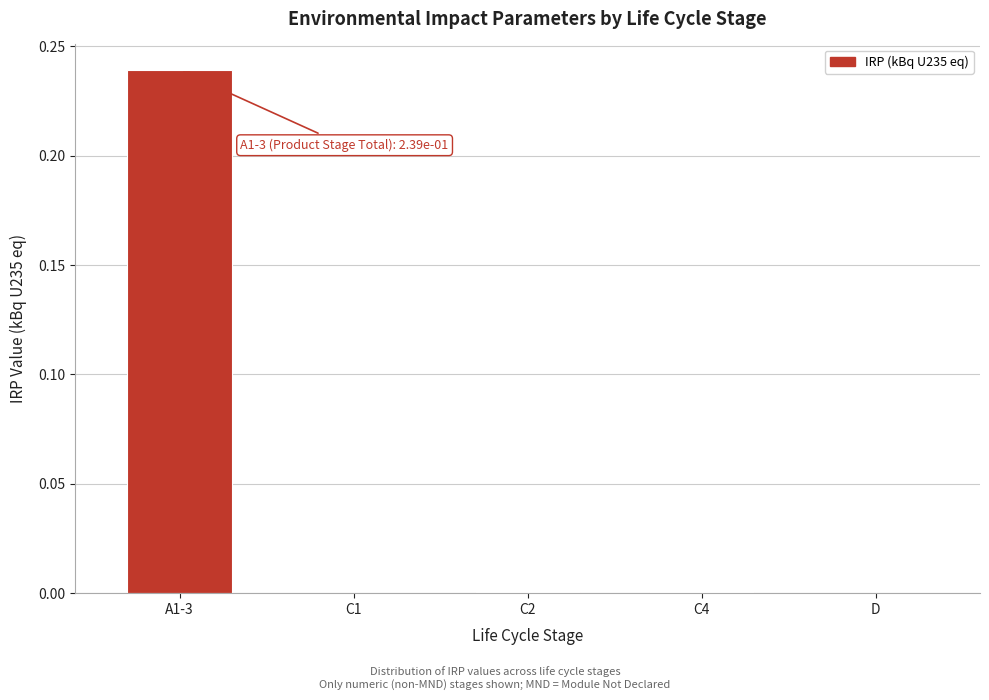

Which label corresponds to the largest value in the chart?

A1-3